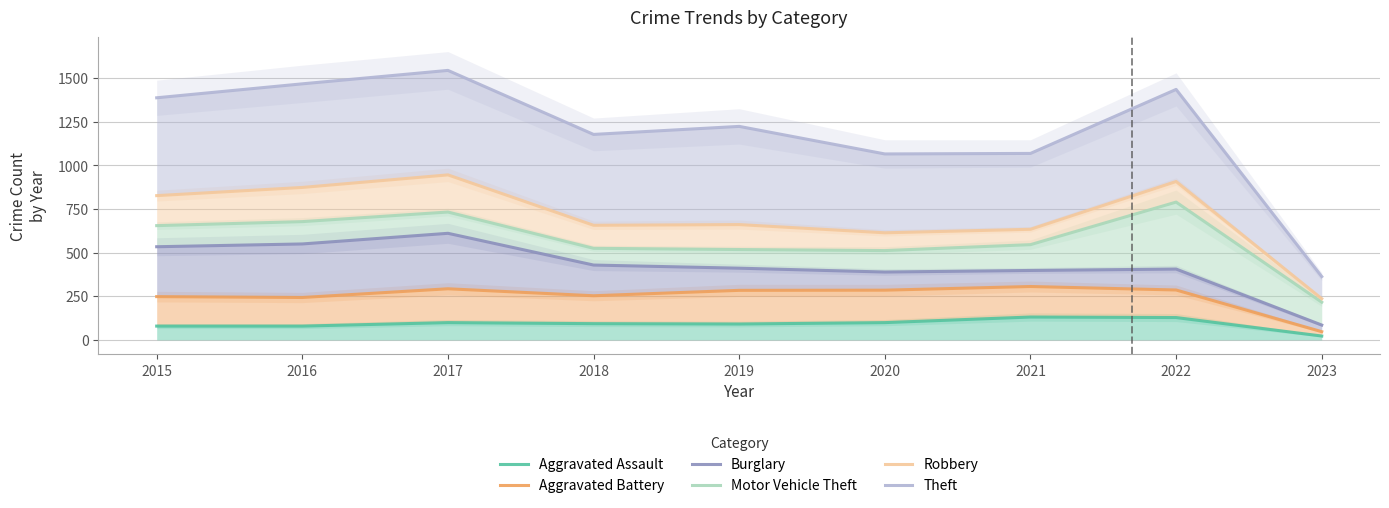

At 2019, list the series in order from smallest to largest.

Aggravated Assault, Aggravated Battery, Burglary, Motor Vehicle Theft, Robbery, Theft